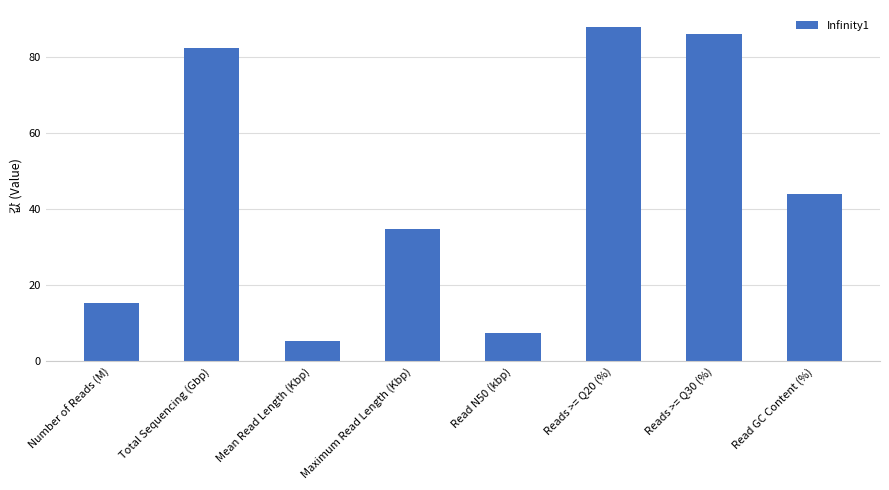

Reading left to right, transcribe all the data shown in this chart.

15.5	82.4	5.3	34.8	7.4	88.0	86.0	44.1